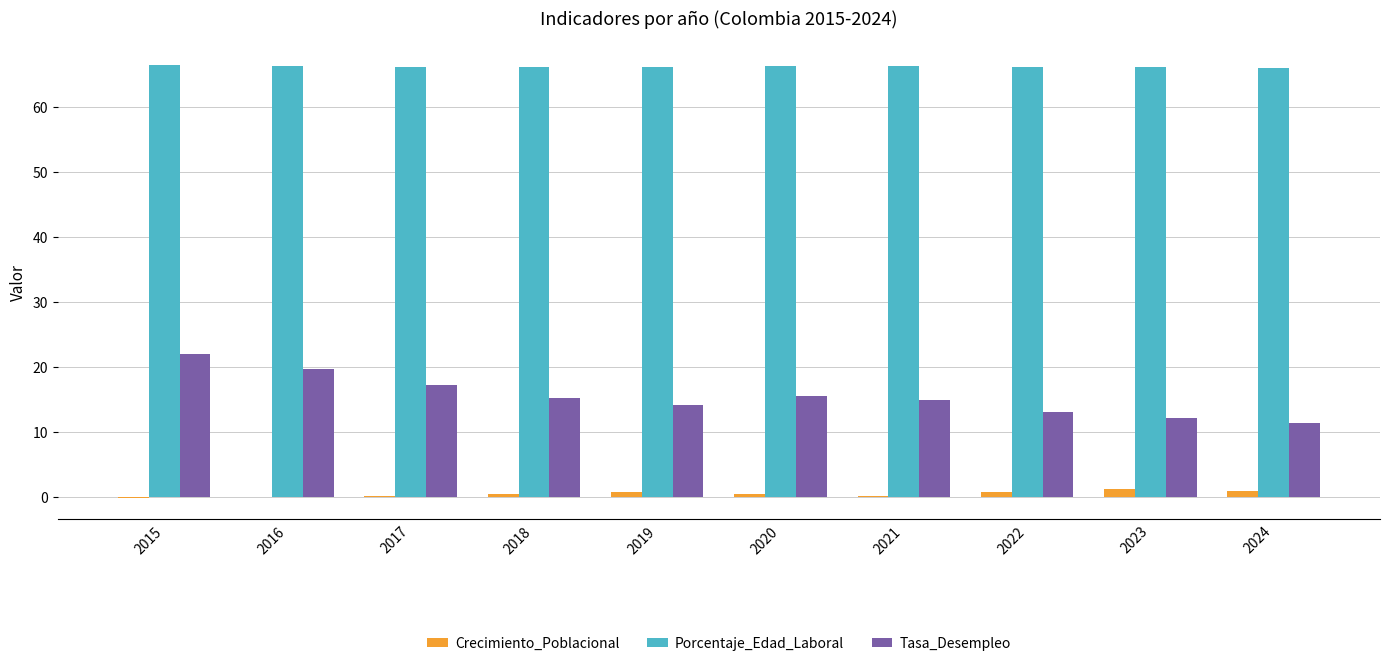

True or false: Tasa_Desempleo has a value of 11.1 at 2017.

False